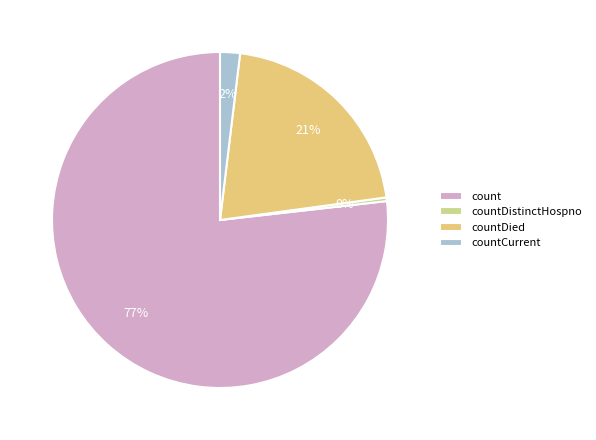

To the nearest percent, what portion does countDied represent?

21%